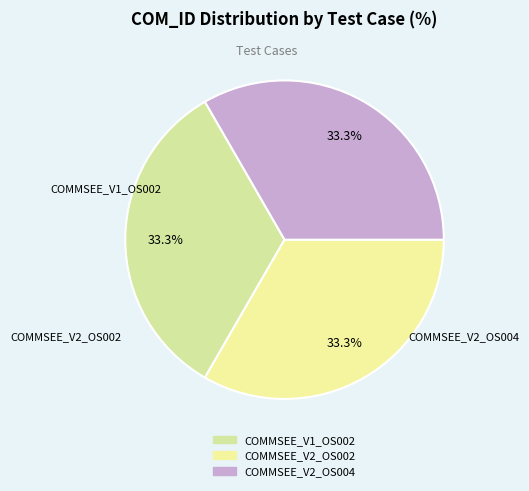

Is it true that COMMSEE_V2_OS004 is 22% of the pie?

False